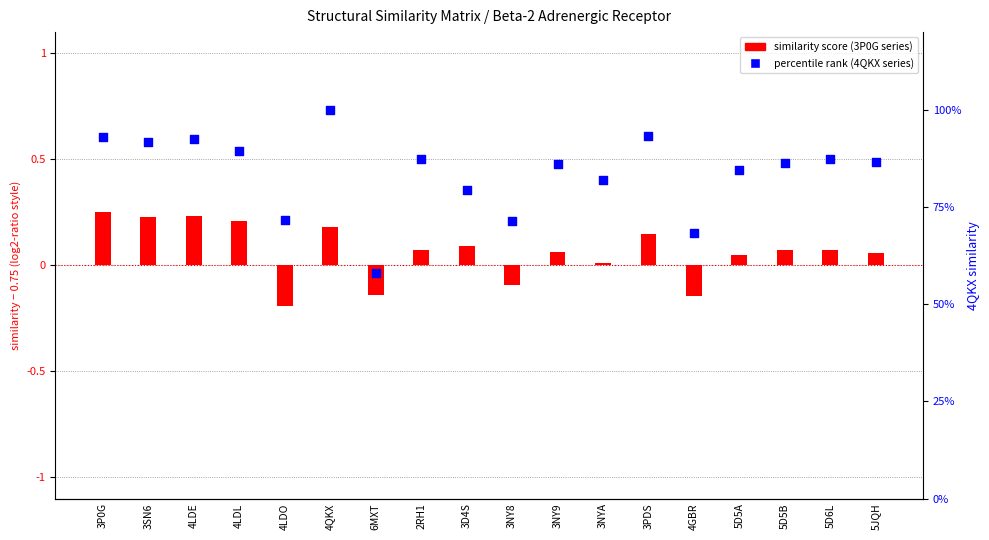

Which series has the largest total across all categories?

similarity (4QKX)